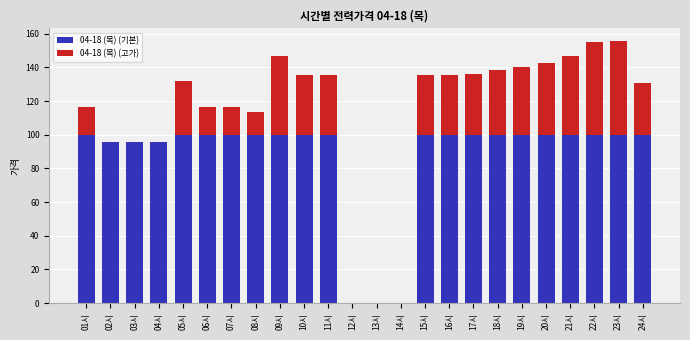

Reading left to right, list all the values displayed in this chart.

04-18 (목) (기본): 01시=100.0	02시=95.9	03시=95.6	04시=95.8	05시=100.0	06시=100.0	07시=100.0	08시=100.0	09시=100.0	10시=100.0	11시=100.0	12시=0.0	13시=-0.1	14시=0.0	15시=100.0	16시=100.0	17시=100.0	18시=100.0	19시=100.0	20시=100.0	21시=100.0	22시=100.0	23시=100.0	24시=100.0
04-18 (목) (고가): 01시=16.2	02시=0.0	03시=0.0	04시=0.0	05시=32.0	06시=16.3	07시=16.2	08시=13.5	09시=46.7	10시=35.7	11시=35.7	12시=0.0	13시=0.0	14시=0.0	15시=35.5	16시=35.5	17시=36.3	18시=38.5	19시=40.1	20시=42.6	21시=46.7	22시=55.1	23시=55.4	24시=30.4